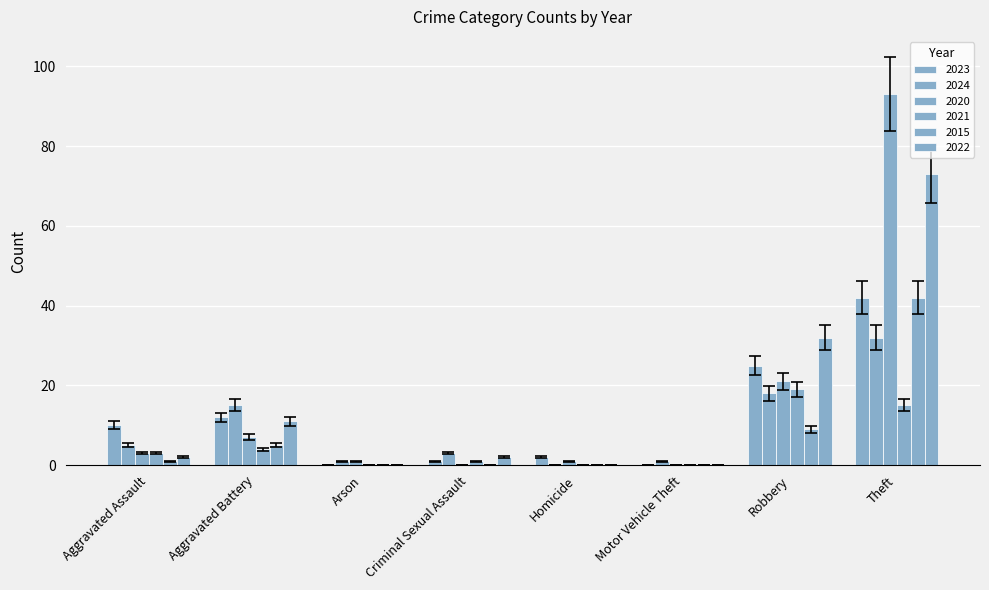

Which series has the largest total across all categories?

2020